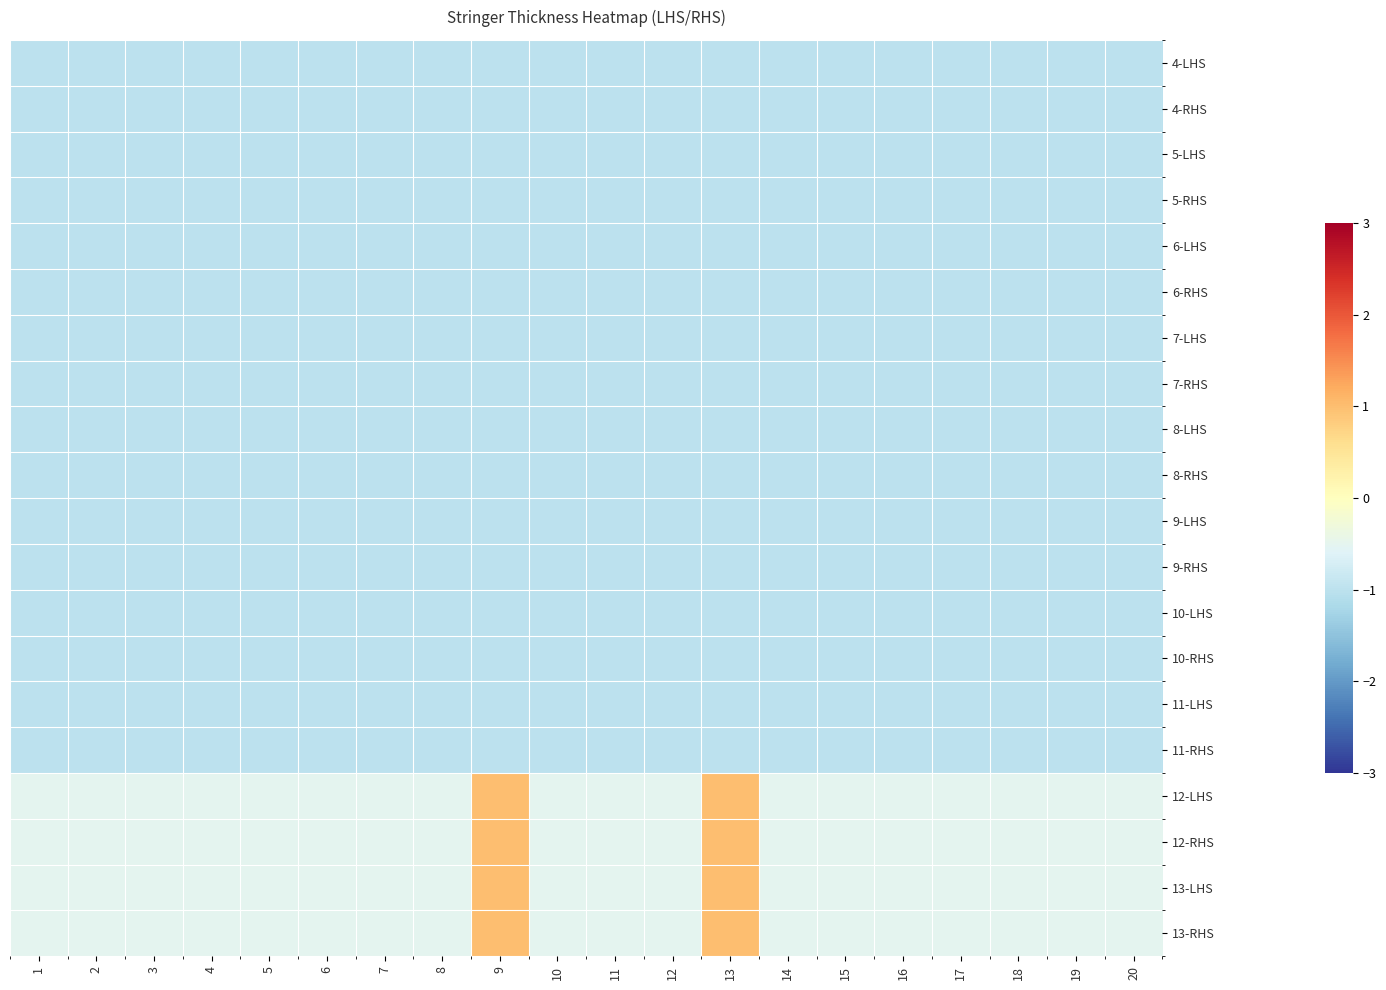

How many distinct data groups are displayed?

20